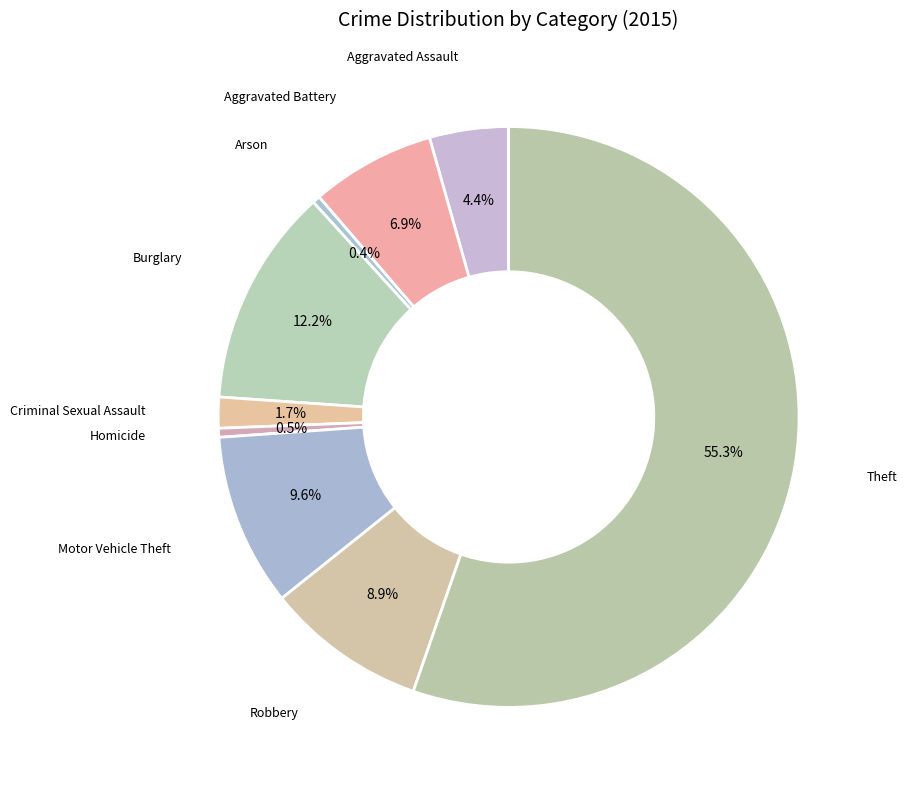

Which category has the biggest portion of the pie?

Theft